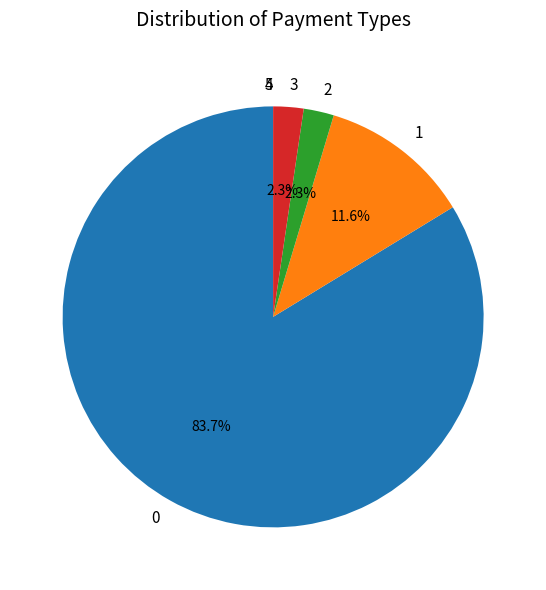

Does 0 represent more than half of the total?

Yes